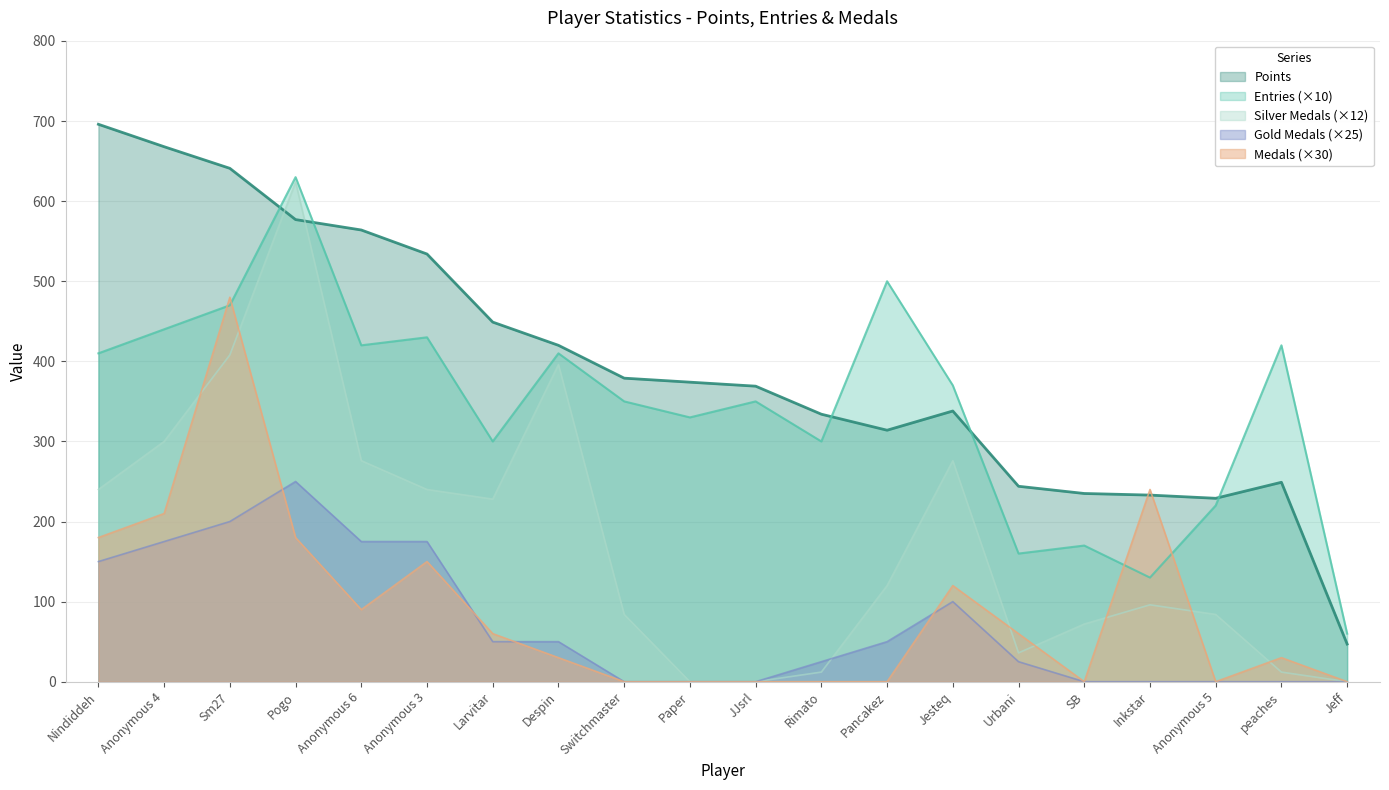

List the labels in order of Medals value, largest first.

Sm27, Inkstar, Anonymous 4, Nindiddeh, Pogo, Anonymous 3, Jesteq, Anonymous 6, Larvitar, Urbani, Despin, peaches, Switchmaster, Paper, JJsrl, Rimato, Pancakez, SB, Anonymous 5, Jeff